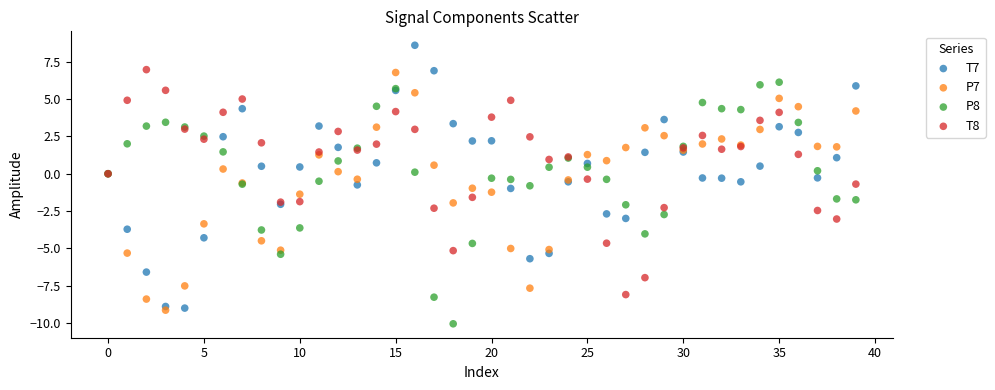

Which series contains the highest Y value?

T7